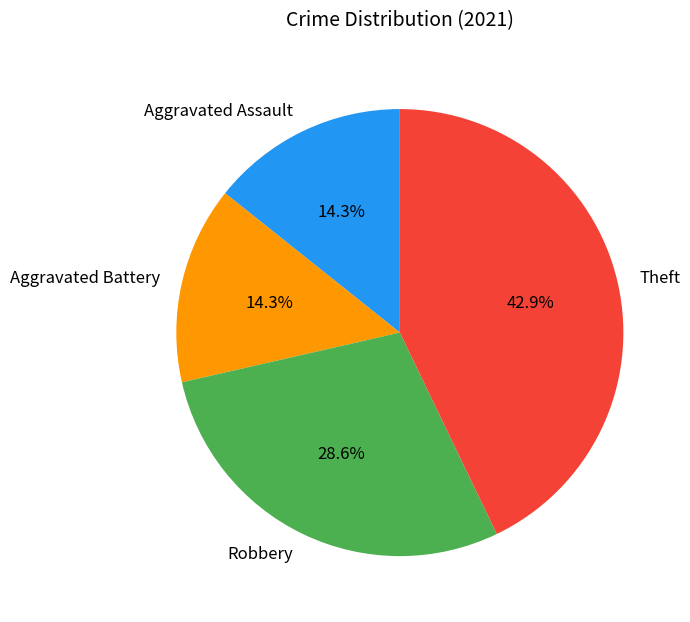

Which slice is the largest?

Theft